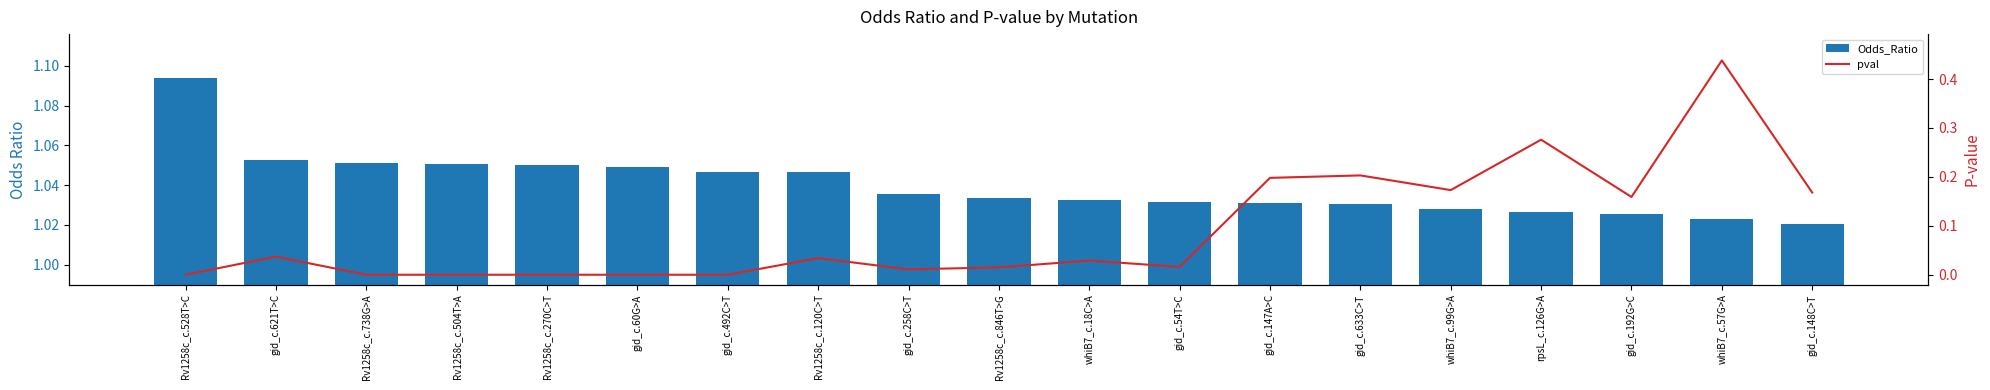

Which series has the largest total across all categories?

Odds_Ratio